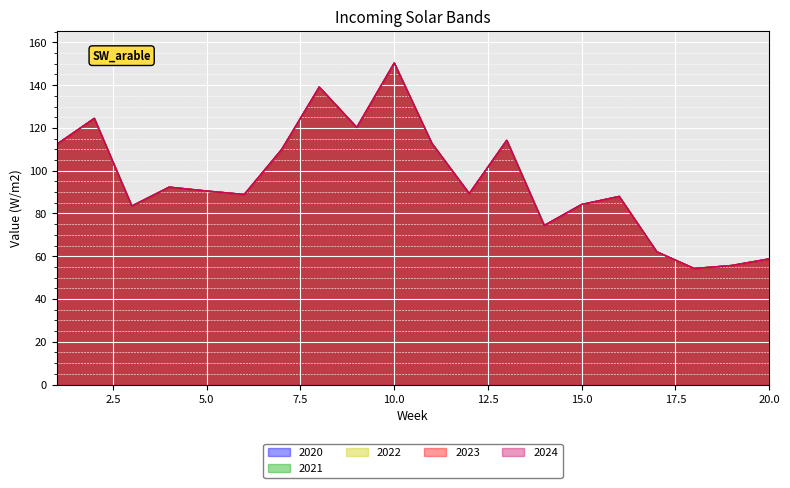

Rank the series at 2 from highest to lowest value.

2020, 2021, 2022, 2023, 2024